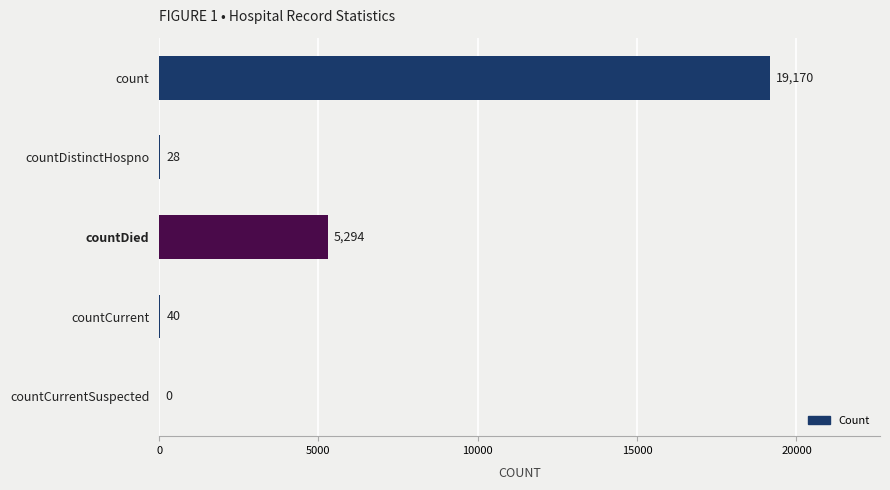

Which label corresponds to the largest value in the chart?

count